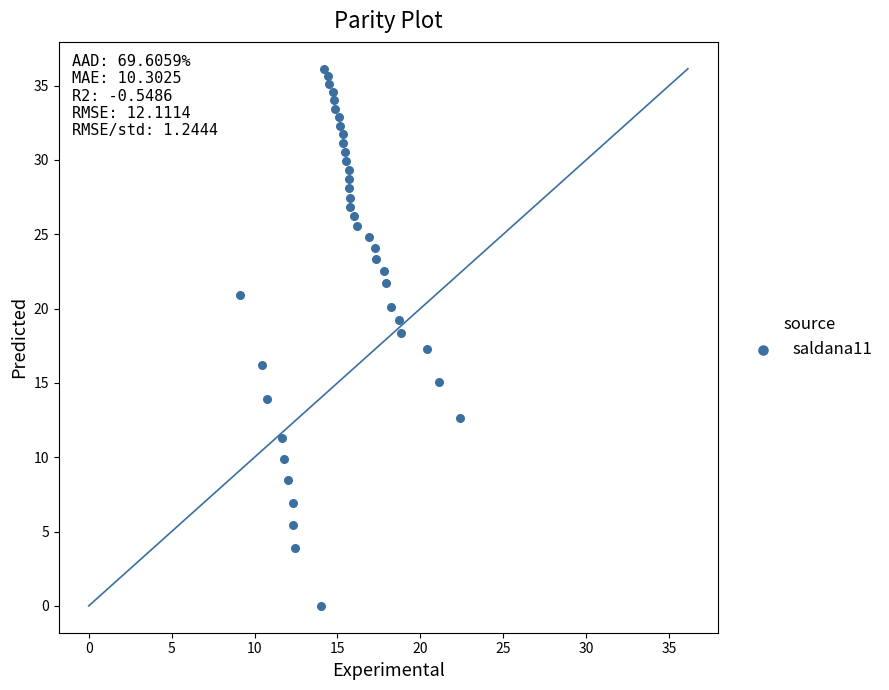

What is the range of Y values (max minus min)?

36.1